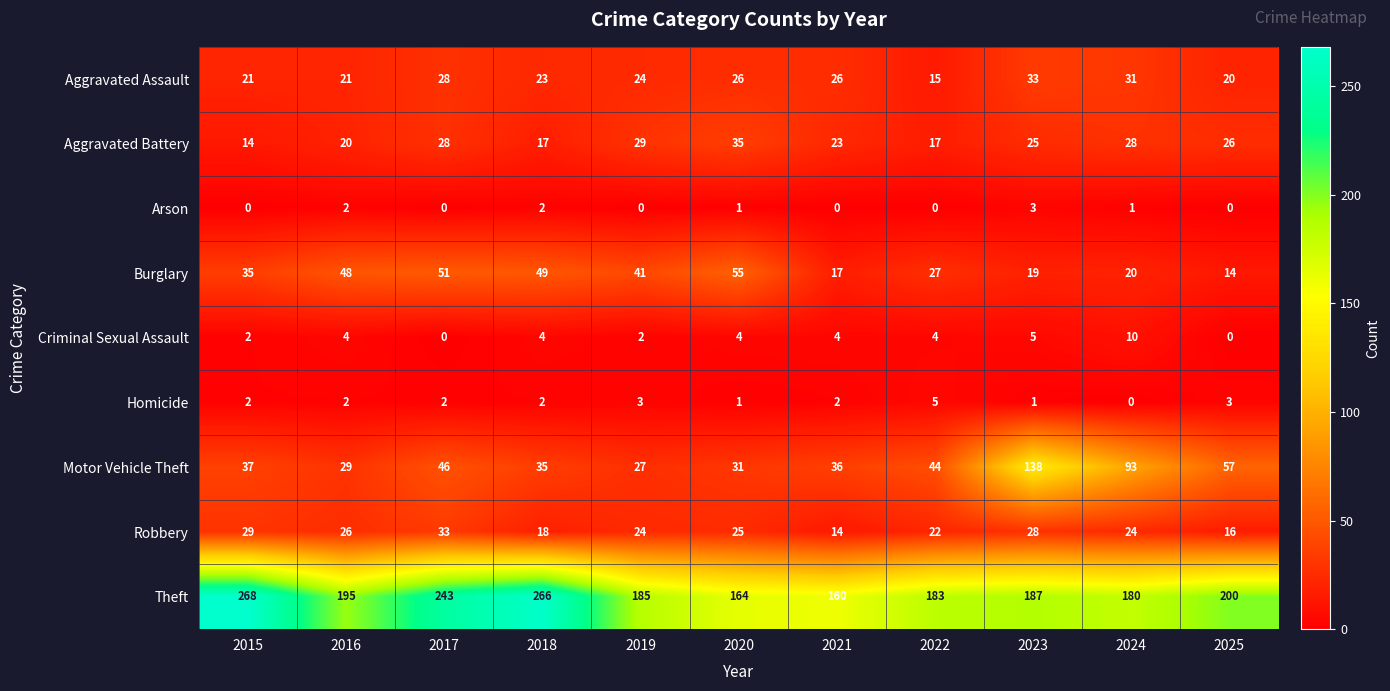

How many distinct data groups are displayed?

9